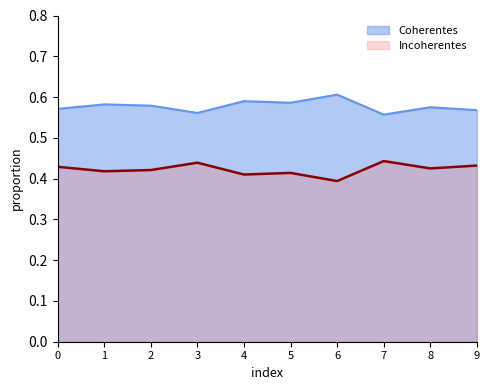

The value of Coherentes at 7 is 0.3. True or false?

False